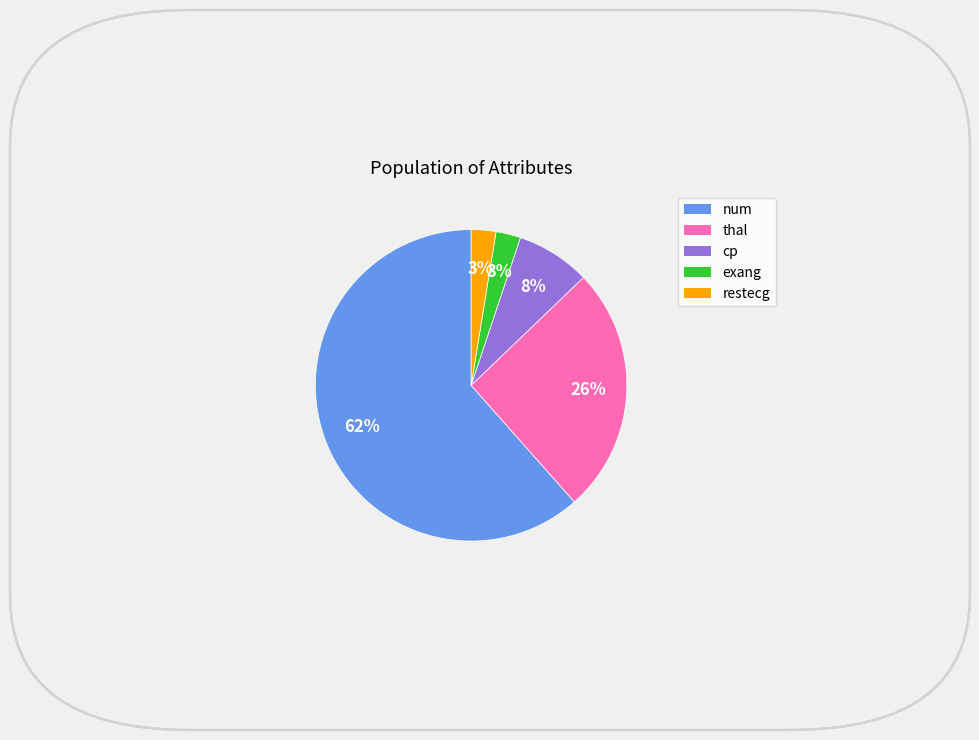

Is there a majority slice in this chart?

Yes